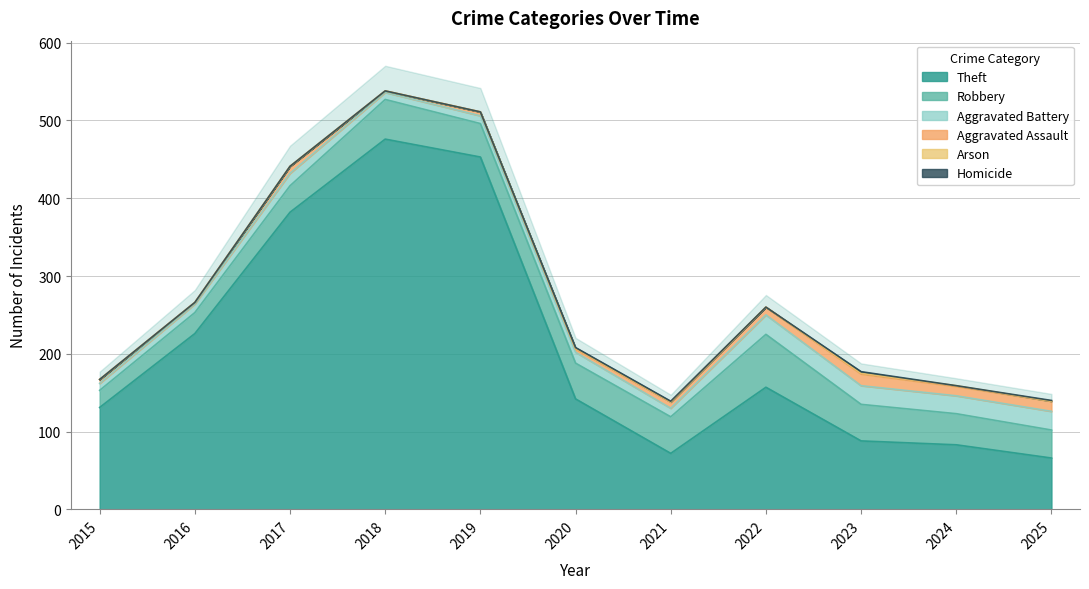

How many values in the Homicide series exceed 0?

4